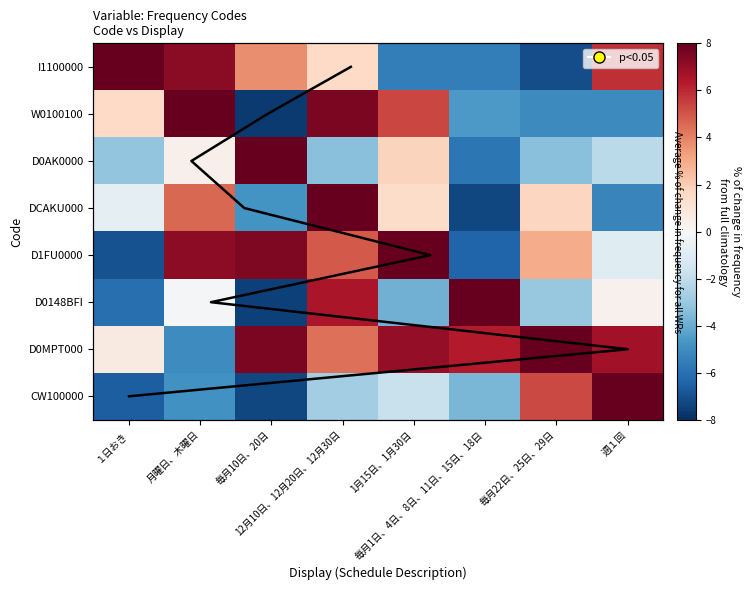

What is the sum of the I1100000 values at 毎月22日、25日、29日 and 1月15日、1月30日?

-12.6